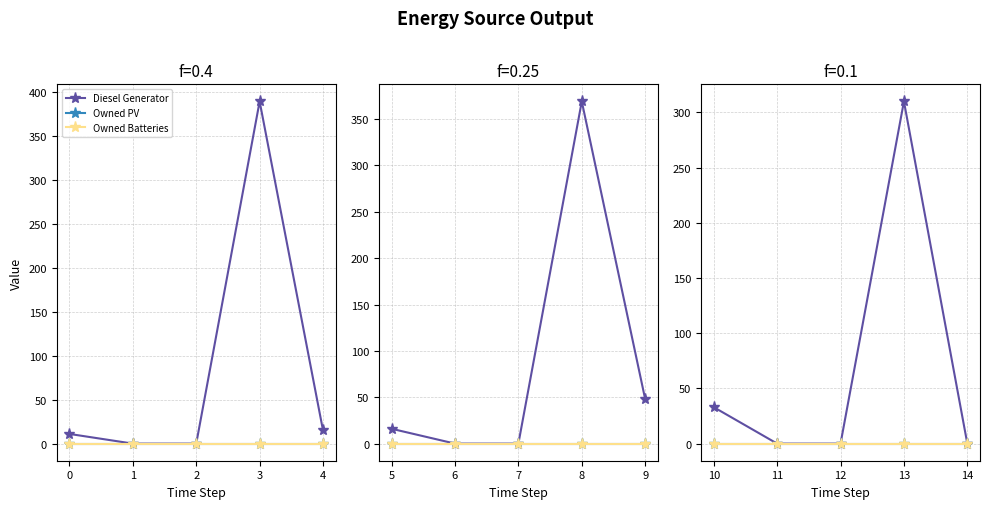

True or false: Owned Batteries and Diesel Generator cross at least once.

False